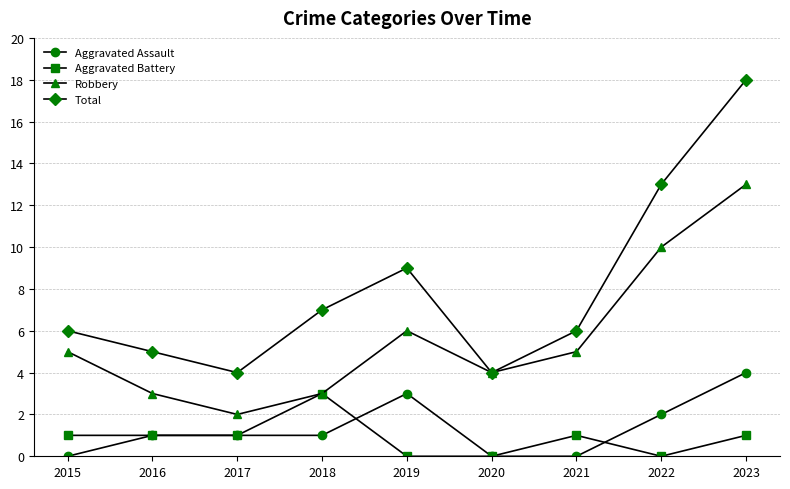

What is the sum of all Aggravated Assault values?

12